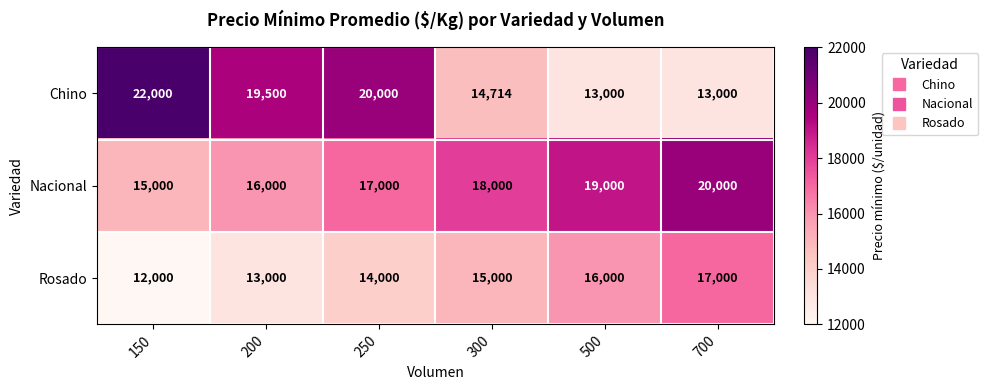

How many Rosado values are between 13000 and 16000?

4